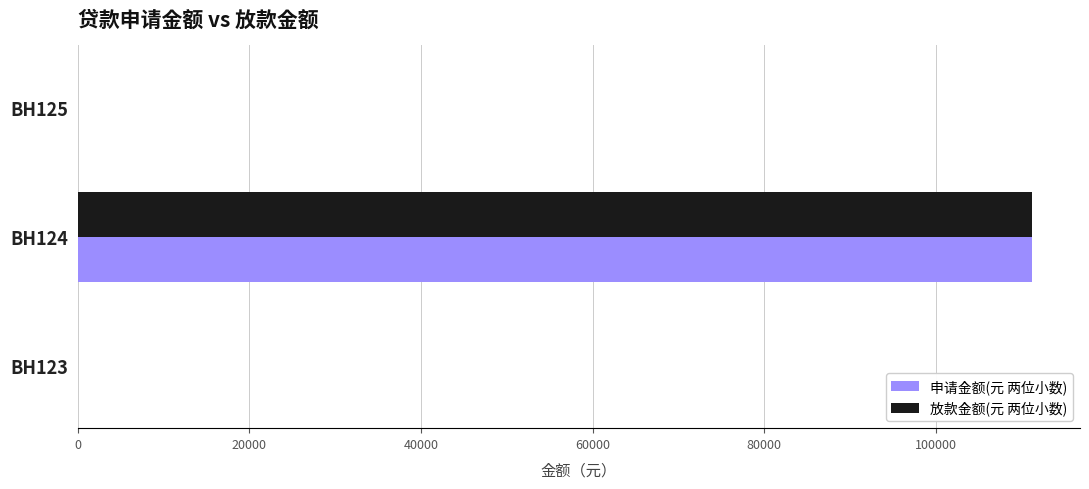

Is the value of 申请金额(元 两位小数) at BH124 greater than the value of 放款金额(元 两位小数) at BH125?

Yes